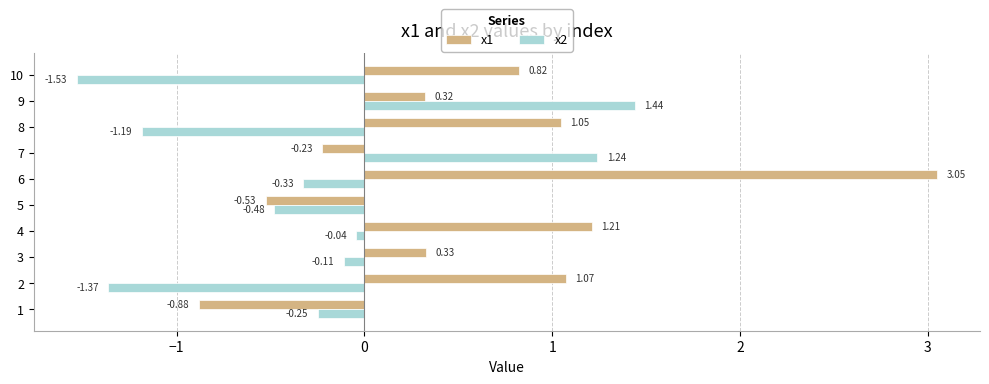

Which series has the largest total across all categories?

x1